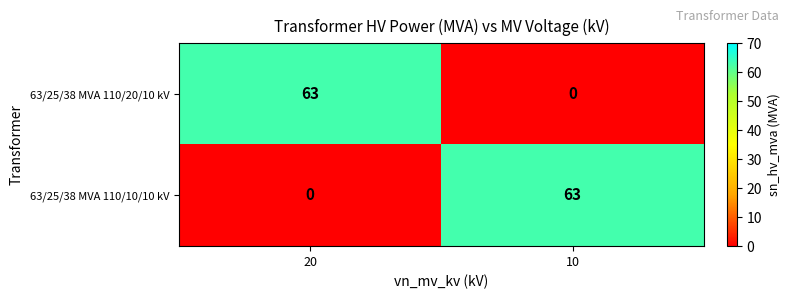

What is the spread (max minus min) of values at 20?

63